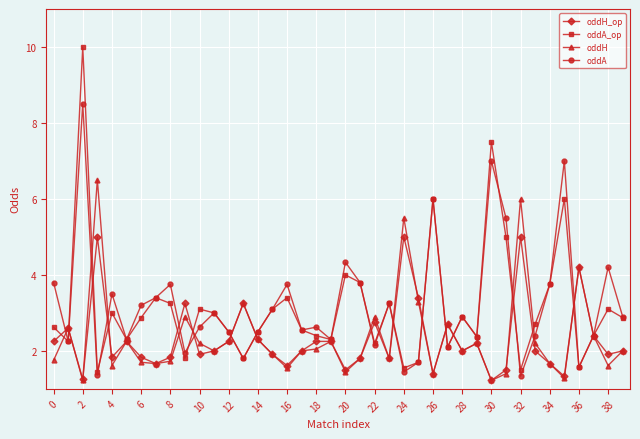

Which series has the largest range (max minus min)?

oddA_op